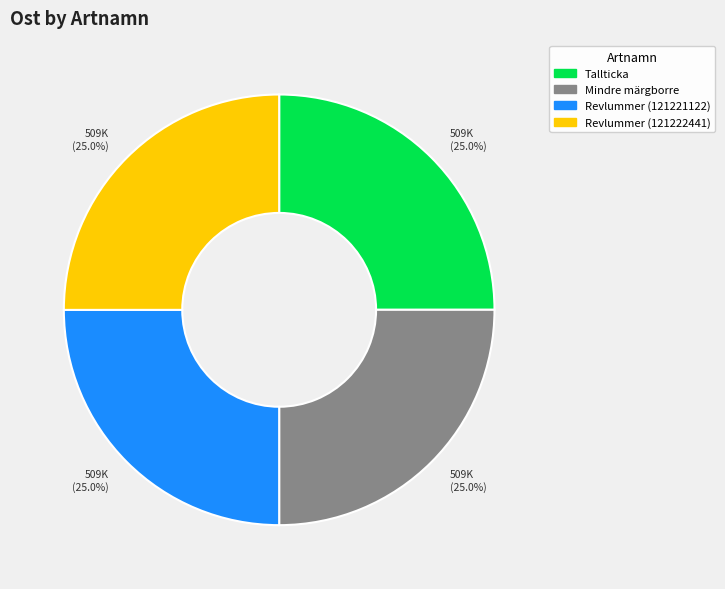

Is there any slice that represents more than half of the pie?

No